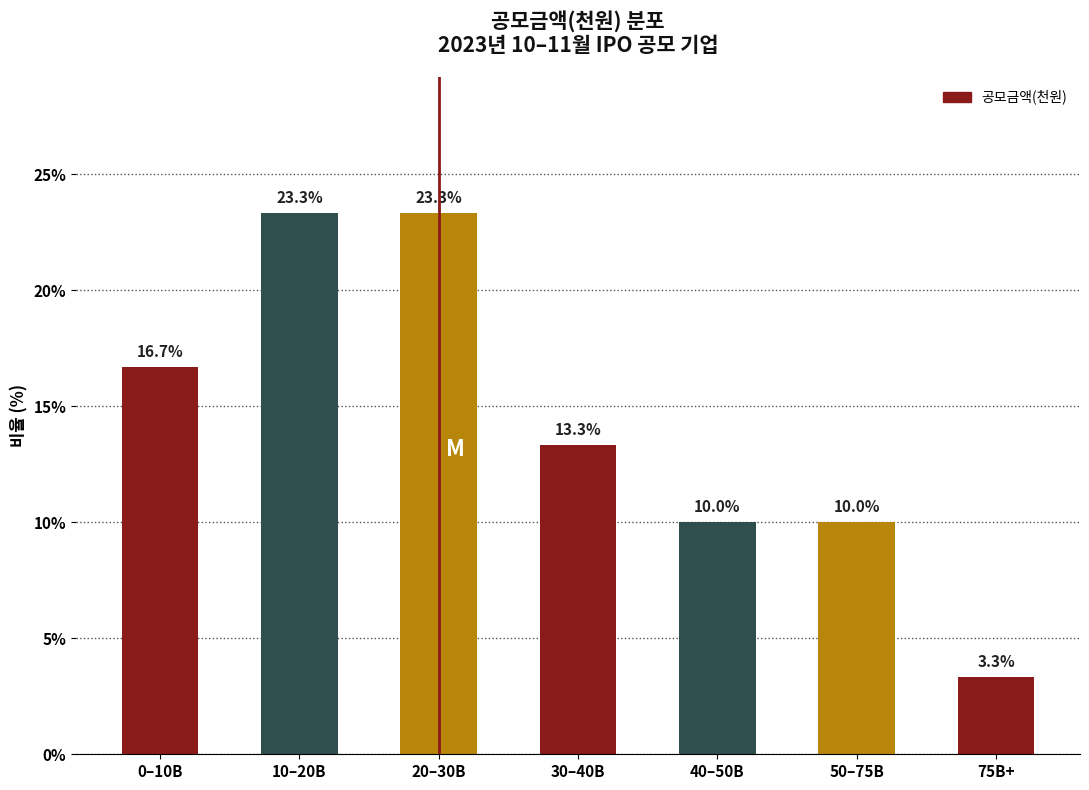

Reading left to right, extract all data points from this chart.

0–10B=16.7	10–20B=23.3	20–30B=23.3	30–40B=13.3	40–50B=10.0	50–75B=10.0	75B+=3.3